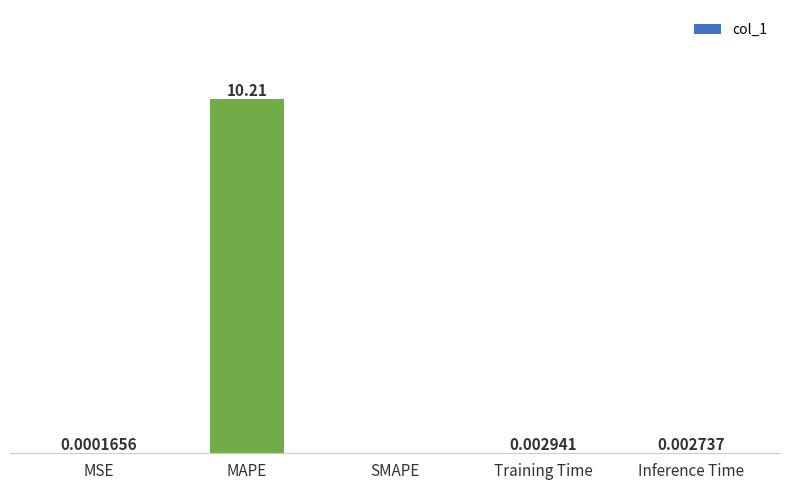

Between Training Time and Inference Time, which is larger?

Training Time